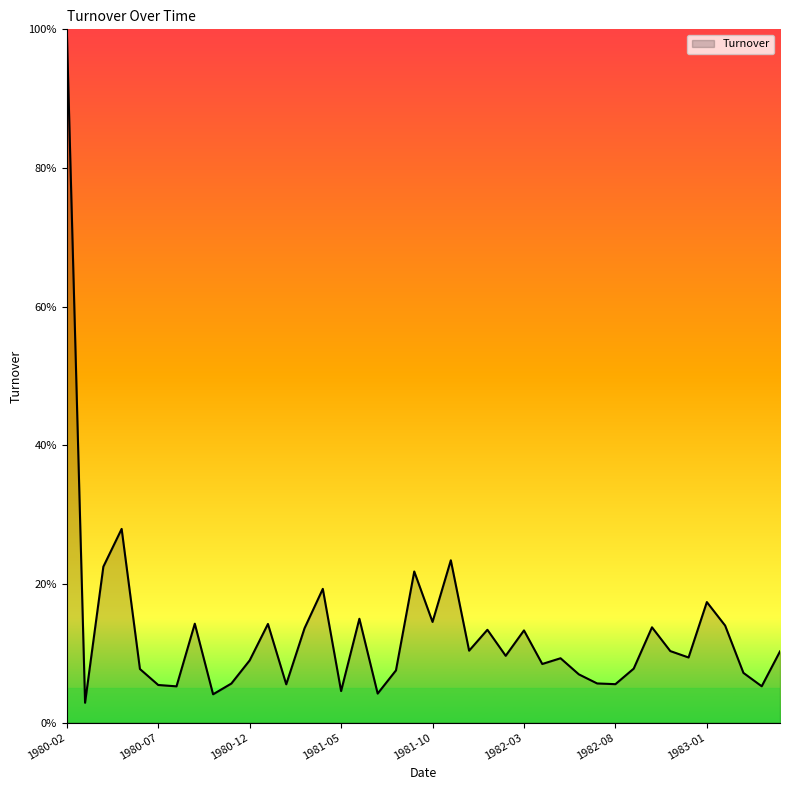

What is the label of the 19th point from the left?

1981-08